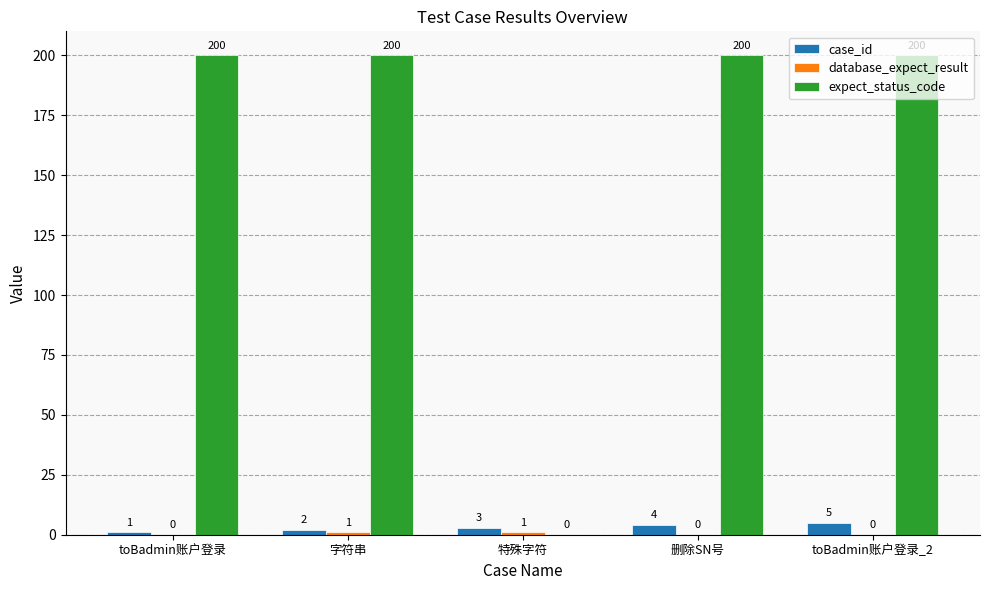

True or false: expect_status_code has a value of 107 at toBadmin账户登录.

False